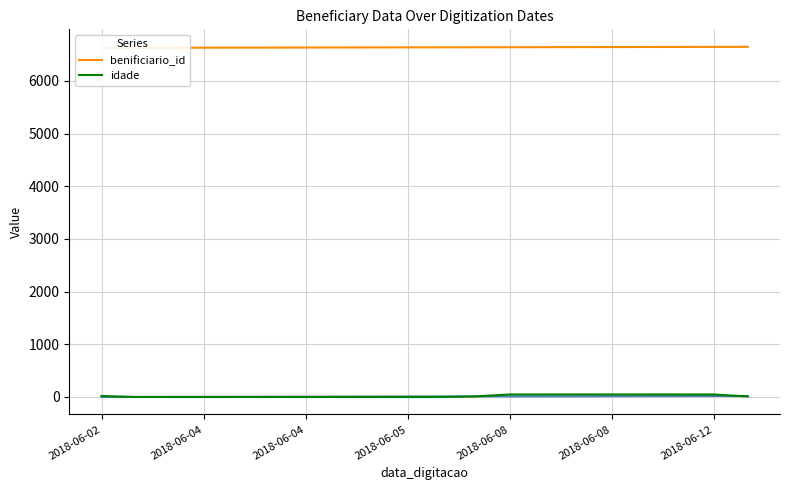

True or false: idade has a value of 12 at 11.

True